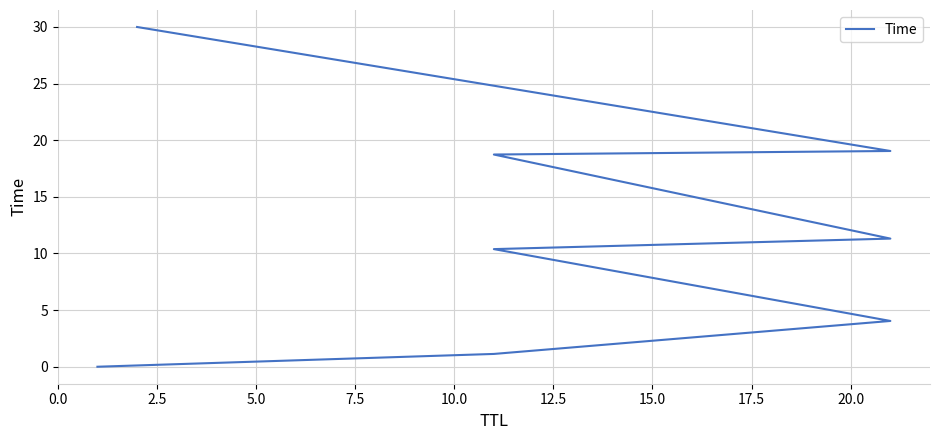

What is the value of the 2nd point from the left?

1.1